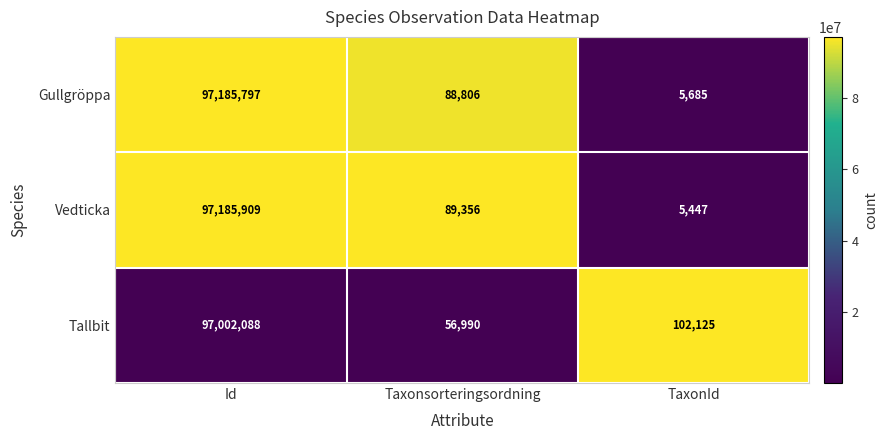

Reading right to left, what are all the values shown in this chart?

Gullgröppa: 5685	88806	97185797
Vedticka: 5447	89356	97185909
Tallbit: 102125	56990	97002088